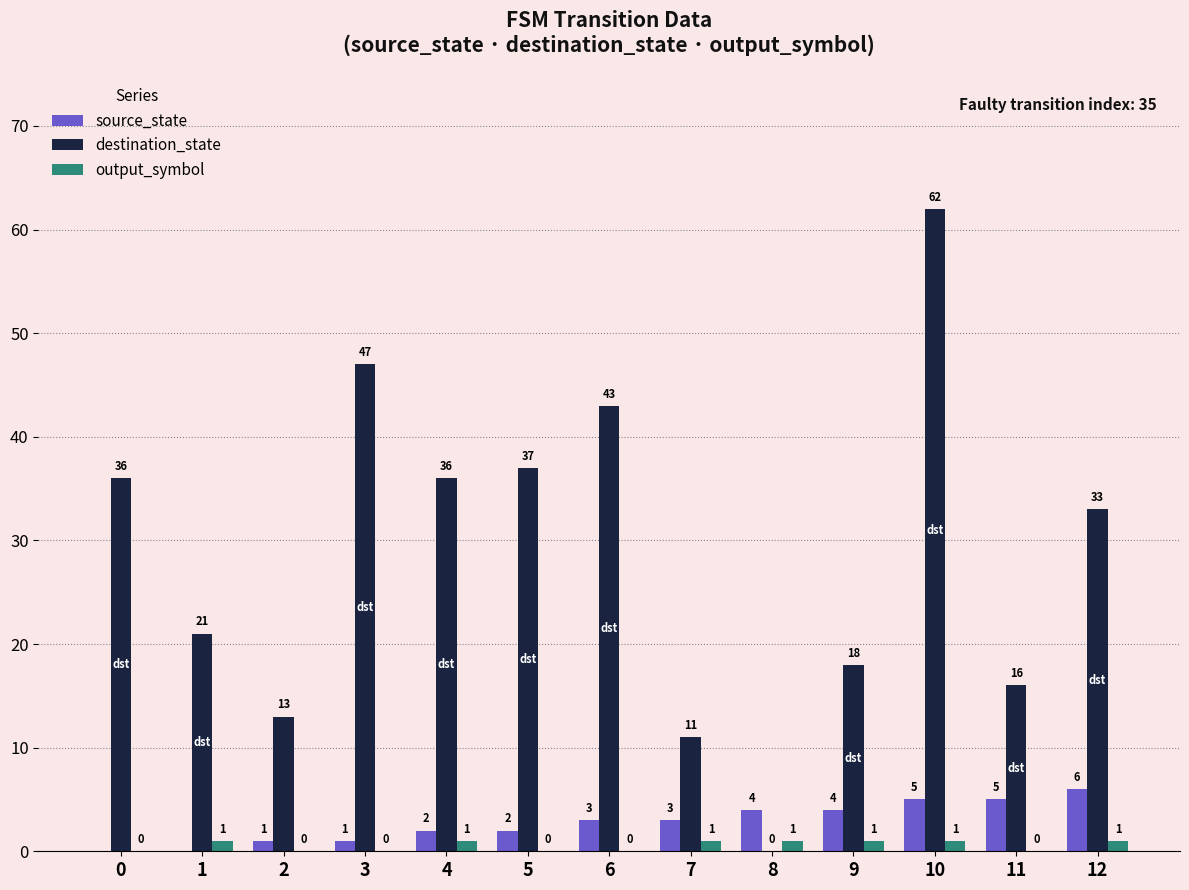

The value of destination_state at 12 is 49. True or false?

False